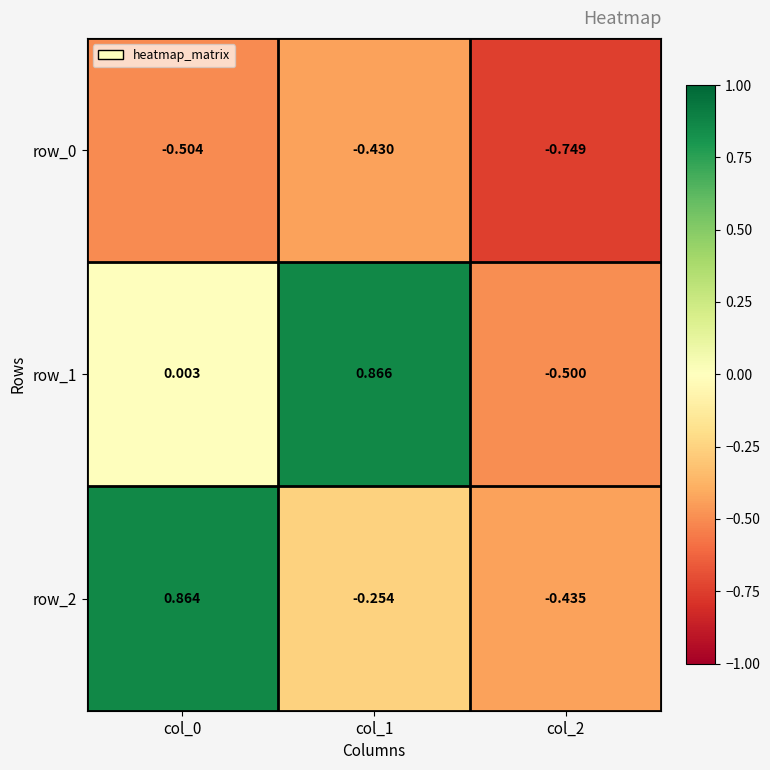

Is the value of row_1 at col_2 greater than the value of row_0 at col_1?

No